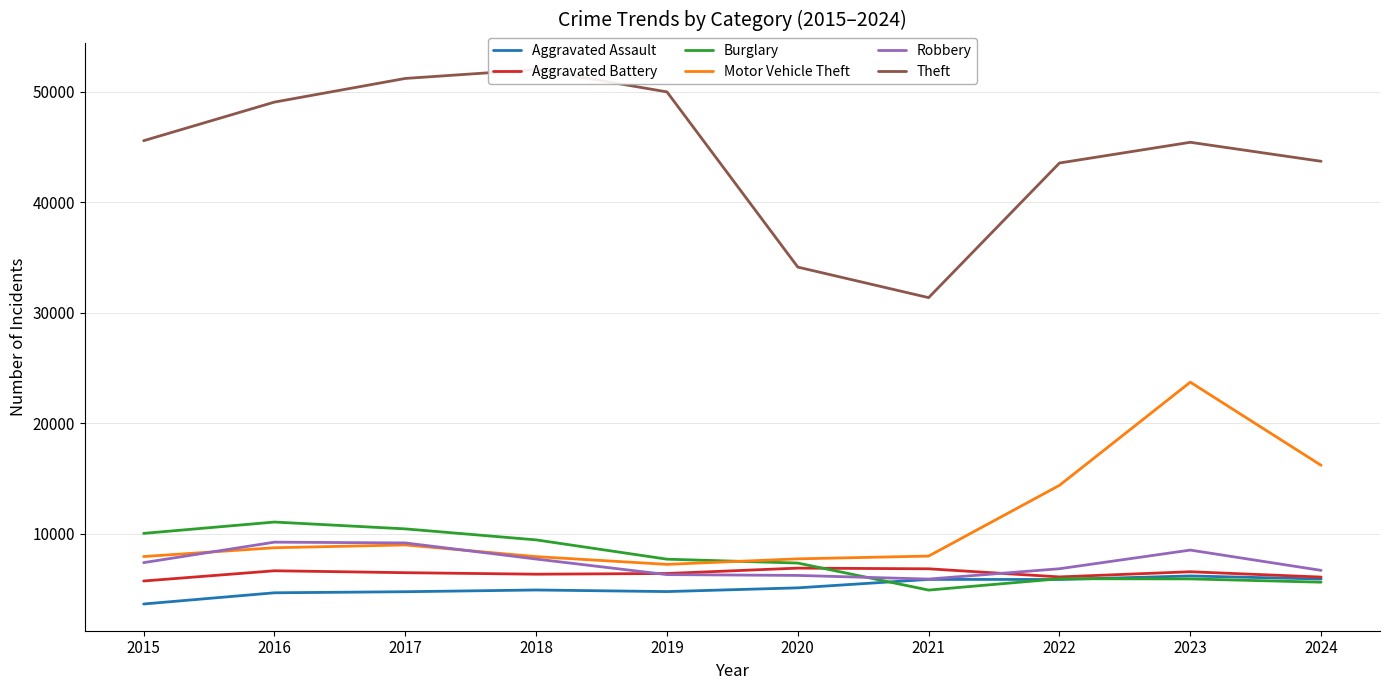

What value does the Robbery series have at 2020, to the nearest 50?

6200